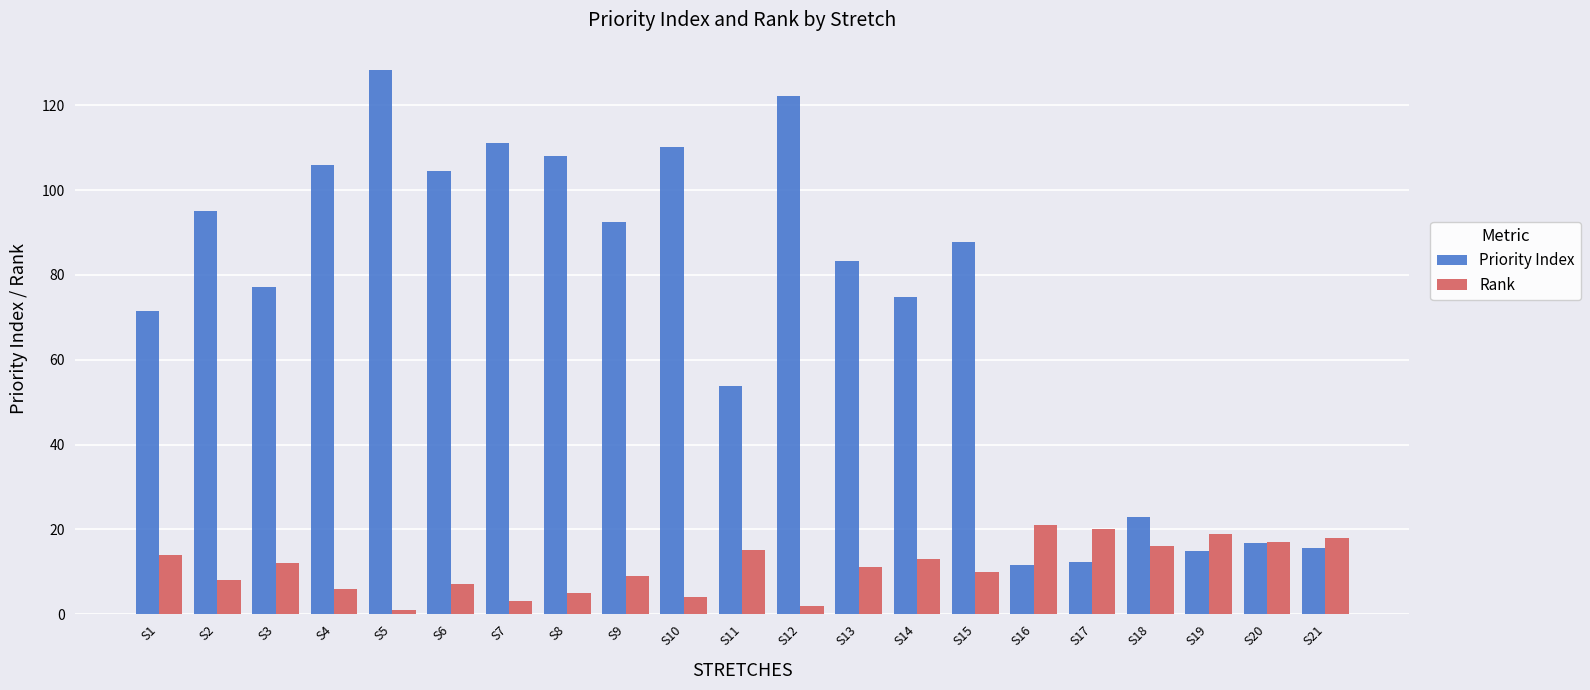

How many data points does each series have?

21